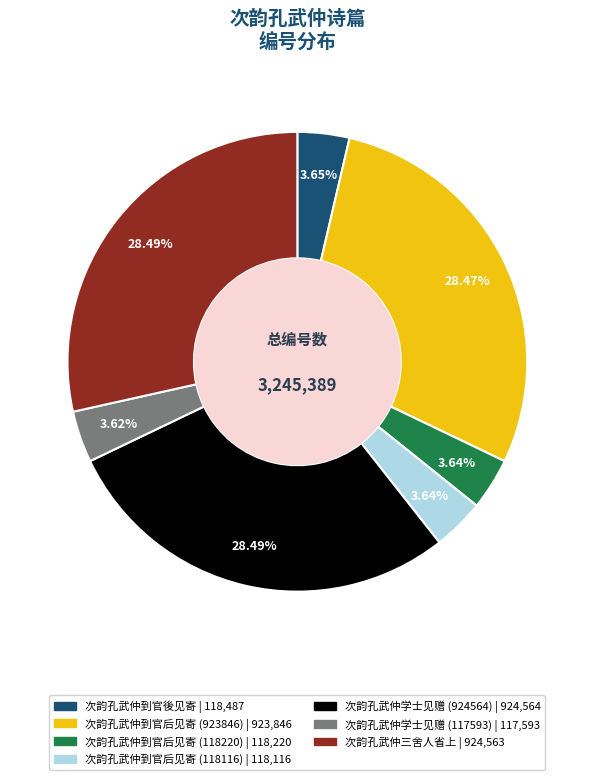

Count the number of slices in the pie.

7